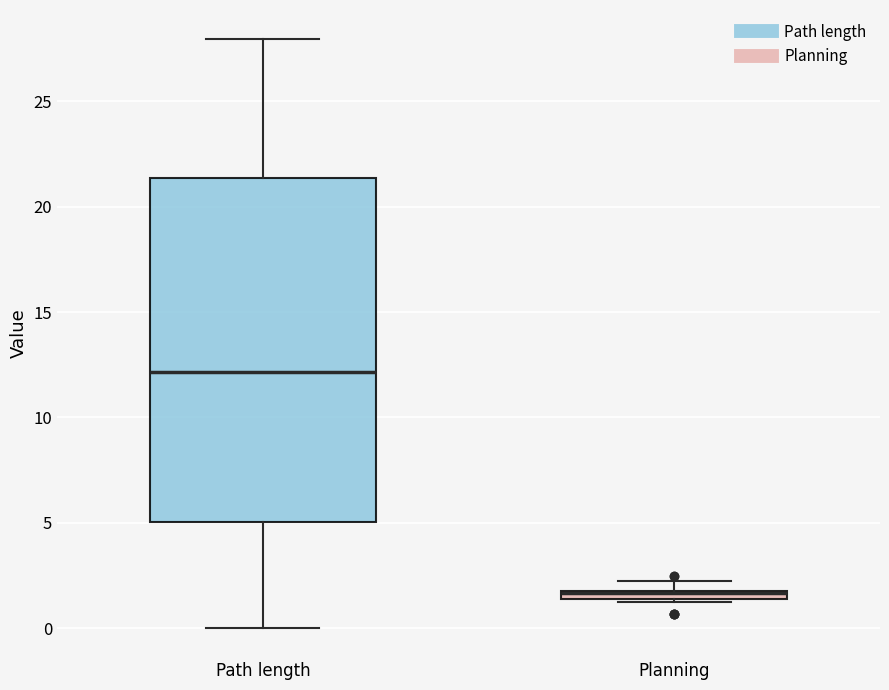

Comparing the boxes themselves (not the whiskers), which one is the tallest?

Path length